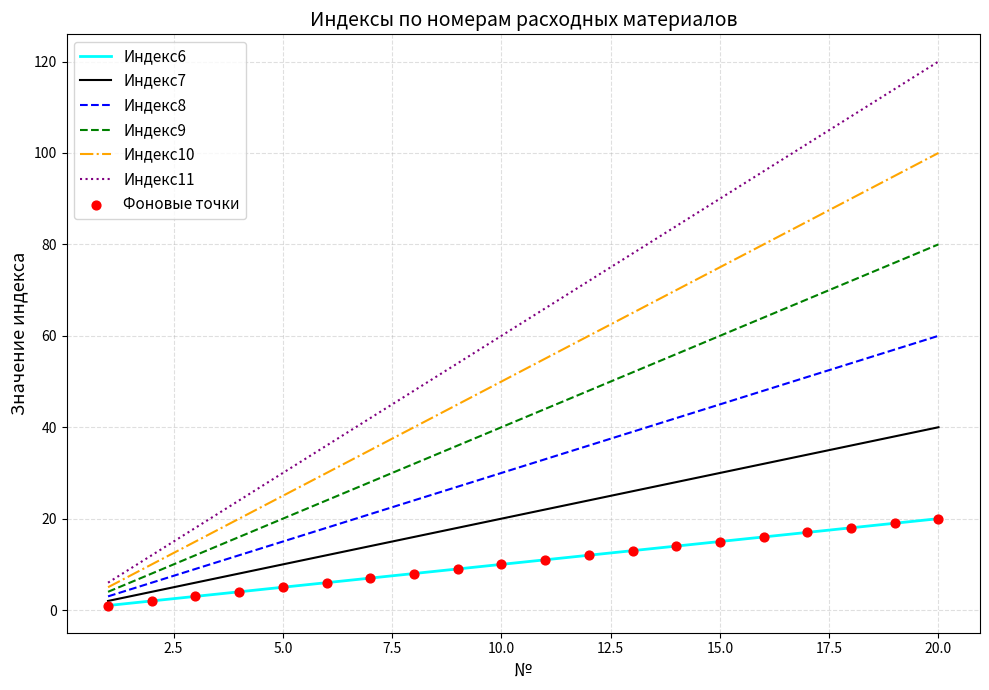

Which series has the largest total across all categories?

Индекс11